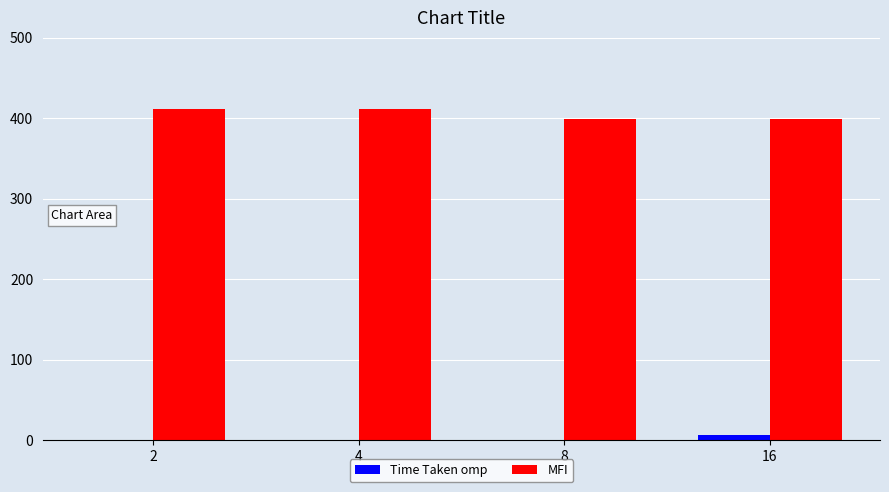

What is the sum of the MFI values at 8 and 2?

810.9